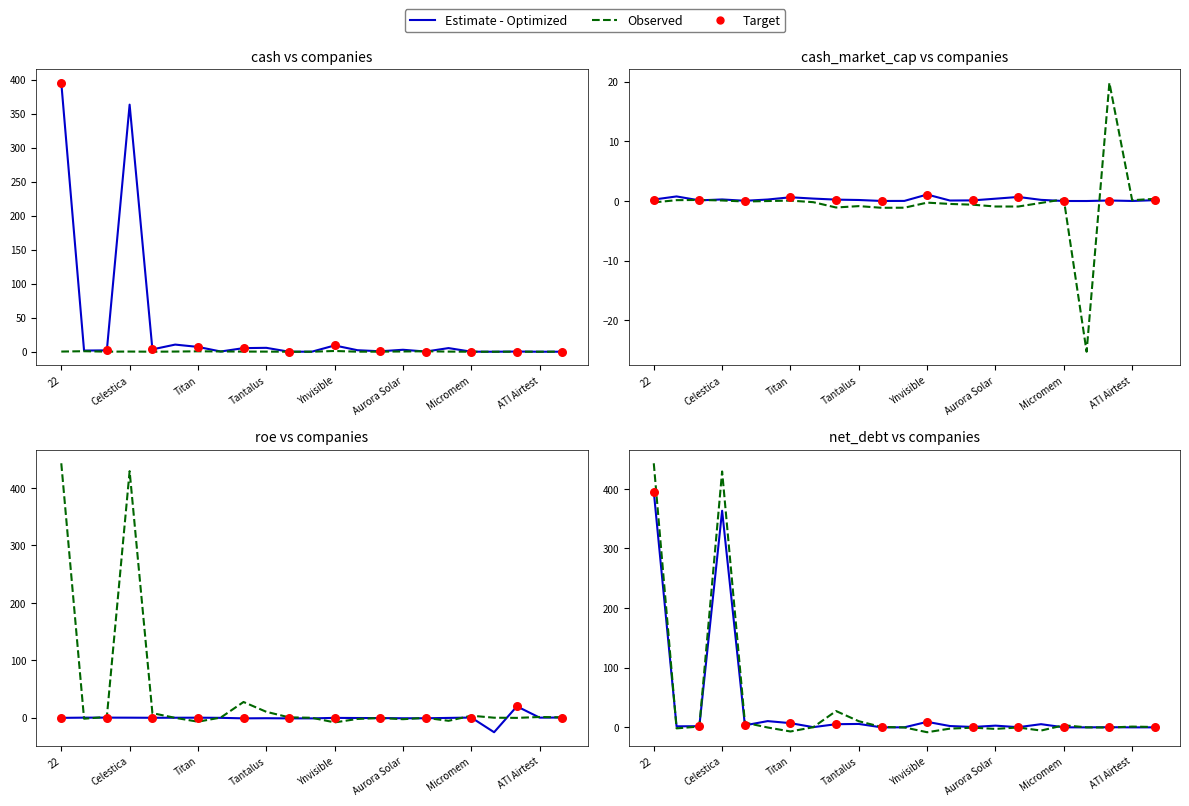

Which series reaches the minimum Y coordinate?

roe